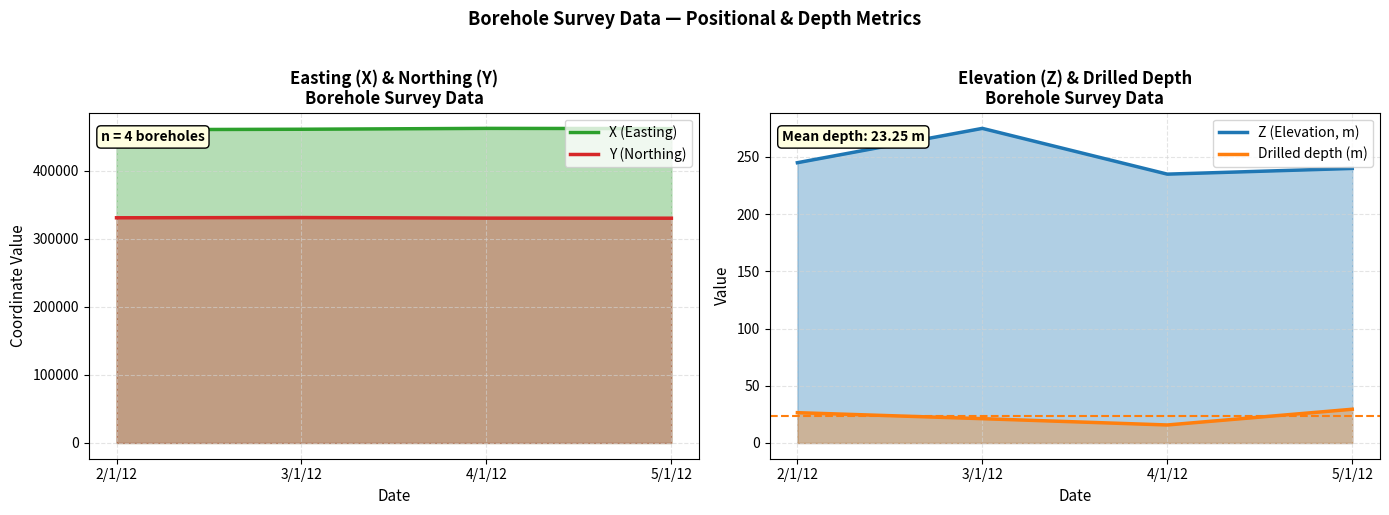

Rank the categories by Drilled depth (m) value from lowest to highest.

4/1/12, 3/1/12, 2/1/12, 5/1/12